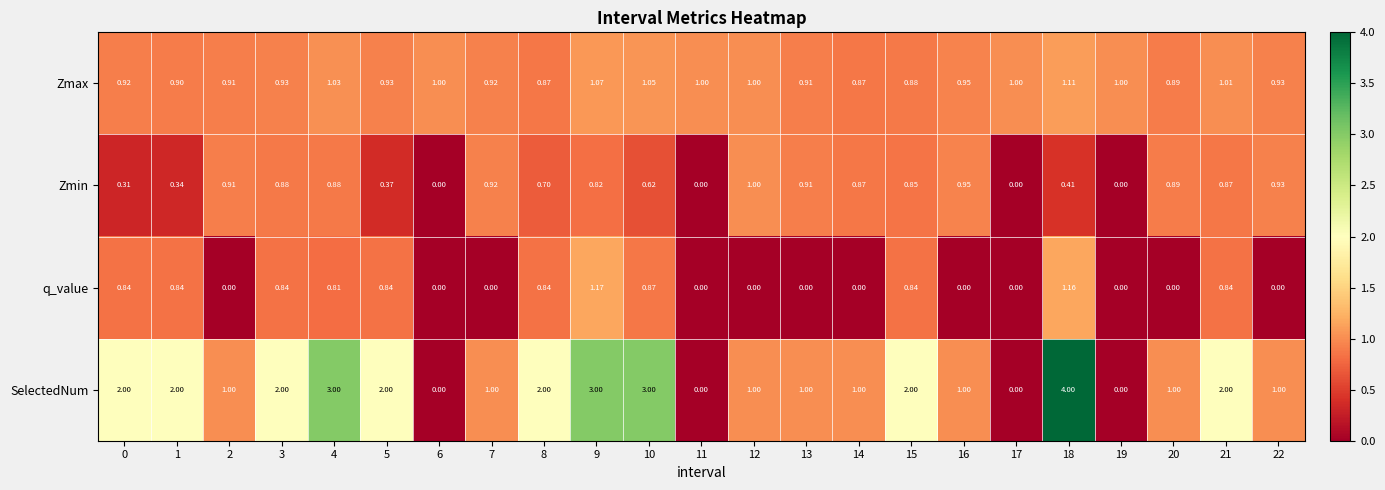

Which series changed the most between 7 and 17?

SelectedNum